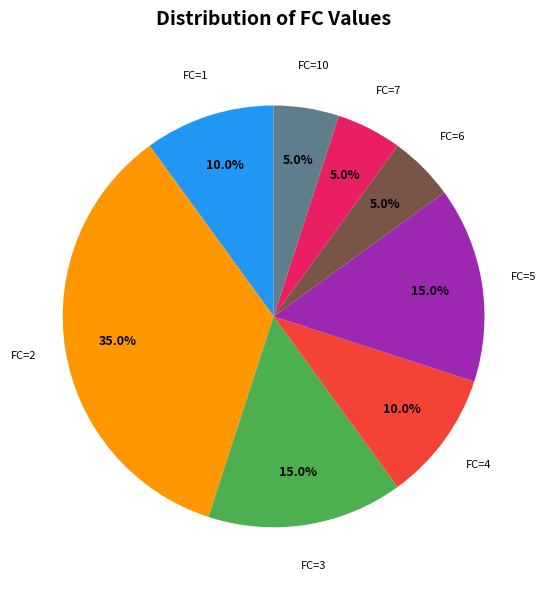

To the nearest percent, what is the difference between the largest and smallest slice percentages?

30%